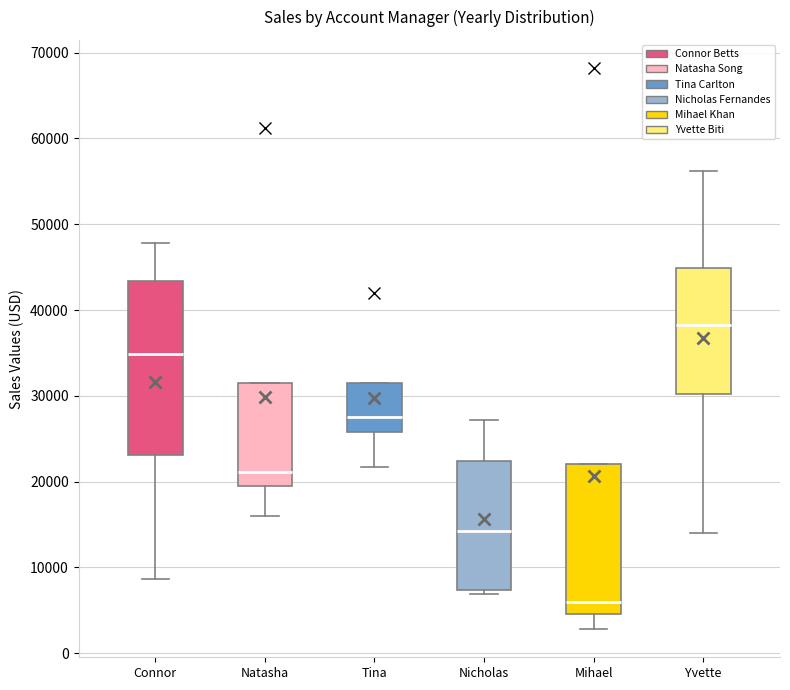

Where is the upper edge of the box for Tina on the y-axis? The values are not printed on the chart, so give them approximately, as read against the axis.

31000